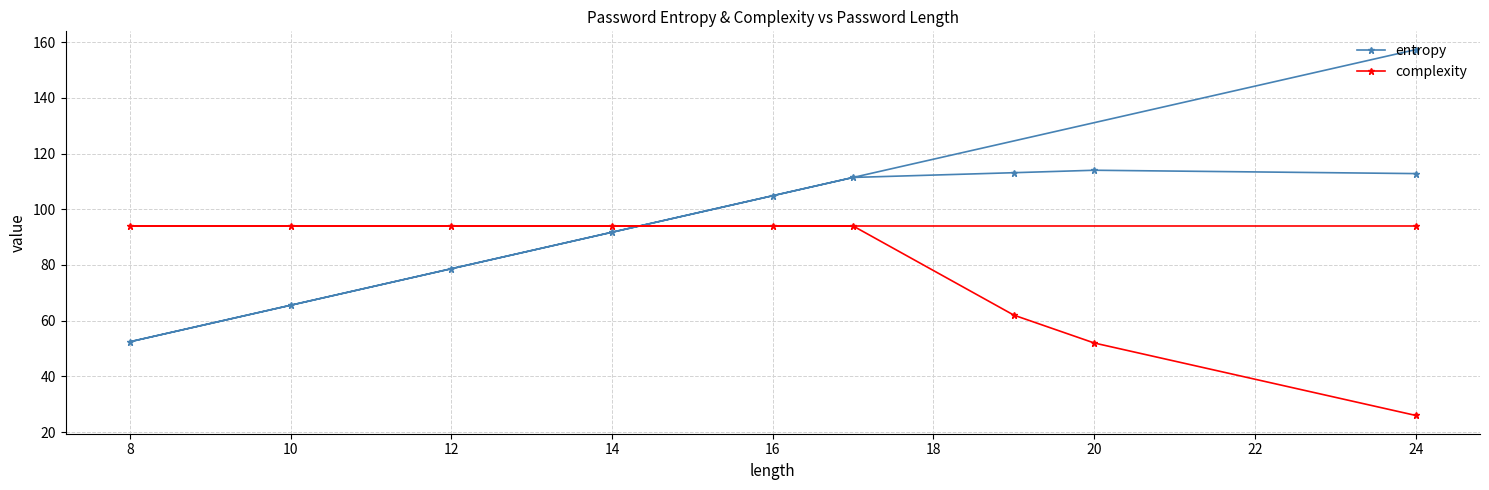

Which series has the largest total across all categories?

entropy